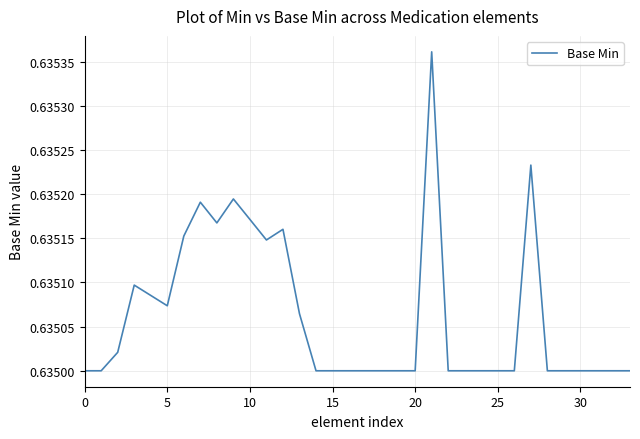

Reading right to left, extract all data points from this chart.

0.6	0.6	0.6	0.6	0.6	0.6	0.6	0.6	0.6	0.6	0.6	0.6	0.6	0.6	0.6	0.6	0.6	0.6	0.6	0.6	0.6	0.6	0.6	0.6	0.6	0.6	0.6	0.6	0.6	0.6	0.6	0.6	0.6	0.6